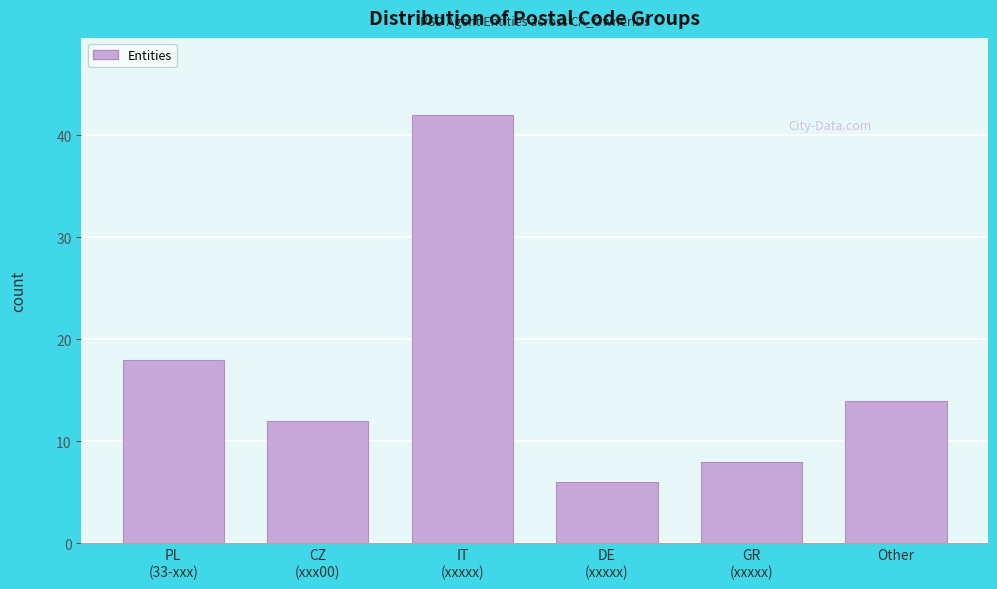

Reading left to right, list all the values displayed in this chart.

18	12	42	6	8	14